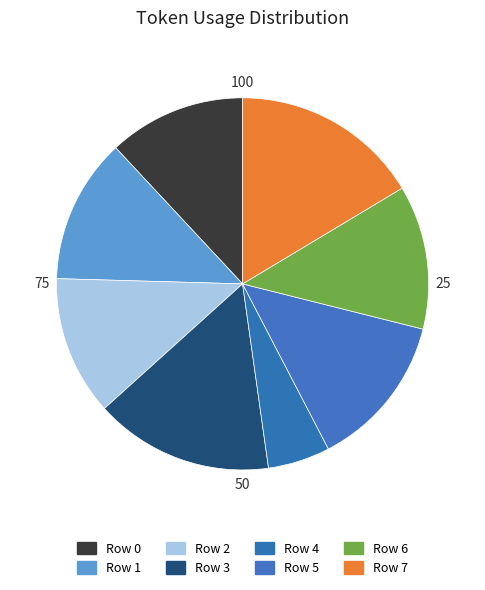

What is the ratio of the value at Row 3 to the value at Row 6?

1.2